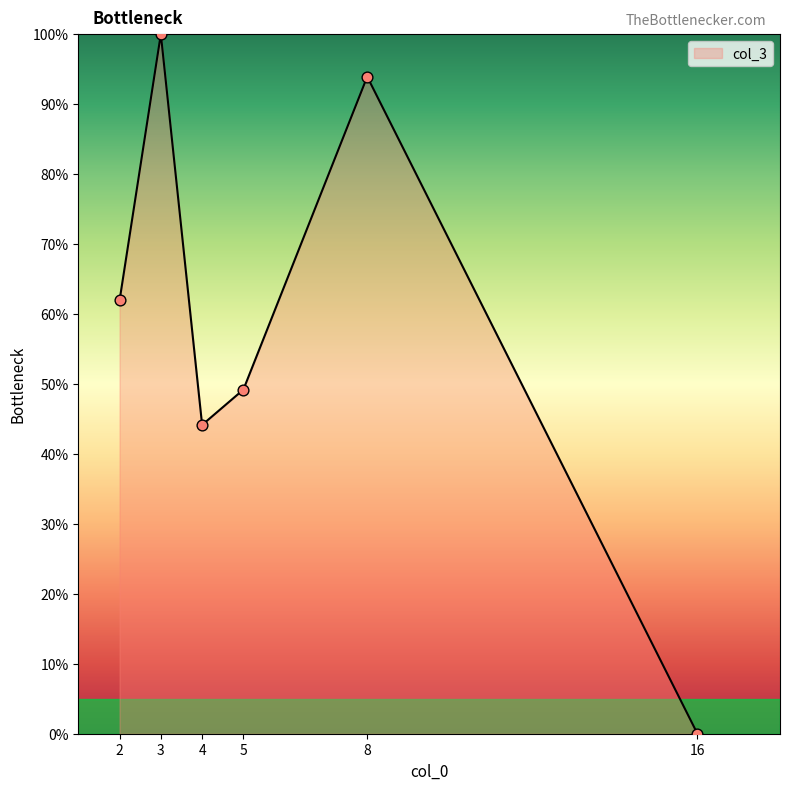

Approximately how many times larger is the value at 8 compared to 3?

0.9